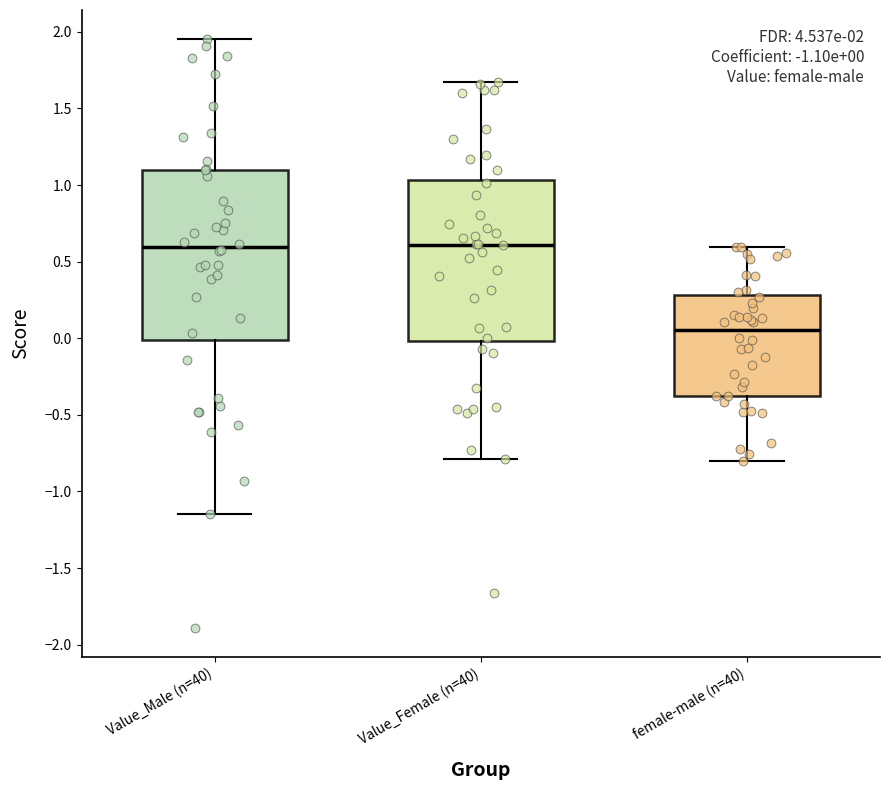

Comparing the boxes themselves (not the whiskers), which one is the tallest?

Value_Male (n=40)